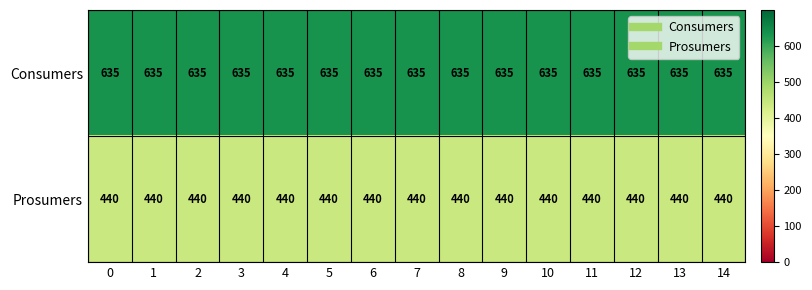

Rank the series by their average value, from lowest to highest.

Prosumers, Consumers